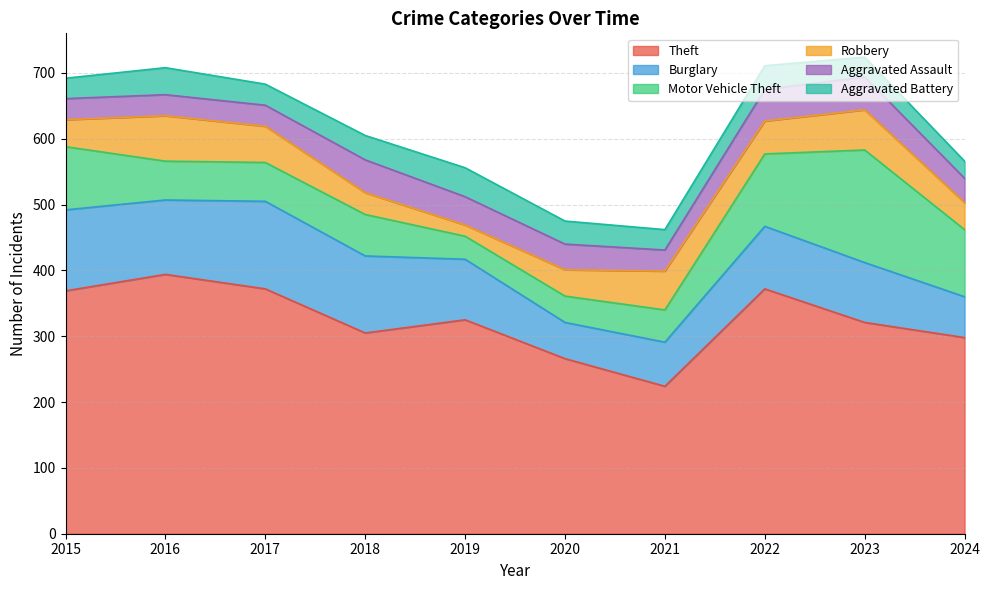

What is the value of the Aggravated Assault point at the 7th from the left?

32